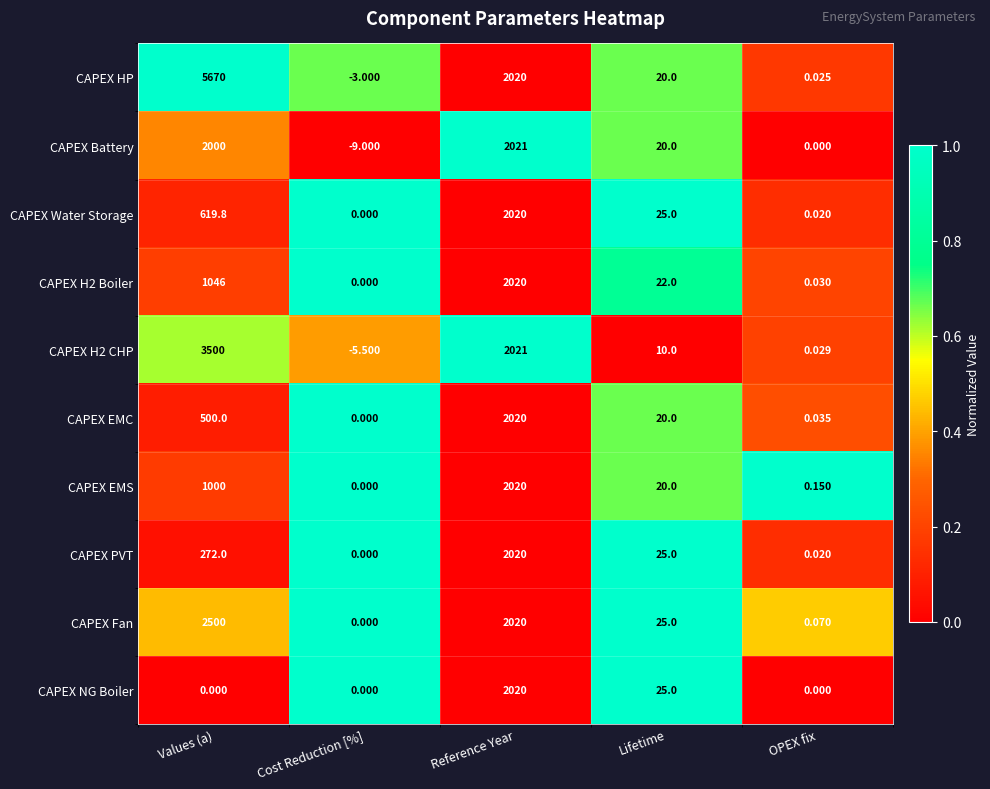

At which category is the sum across all series the highest?

Reference Year